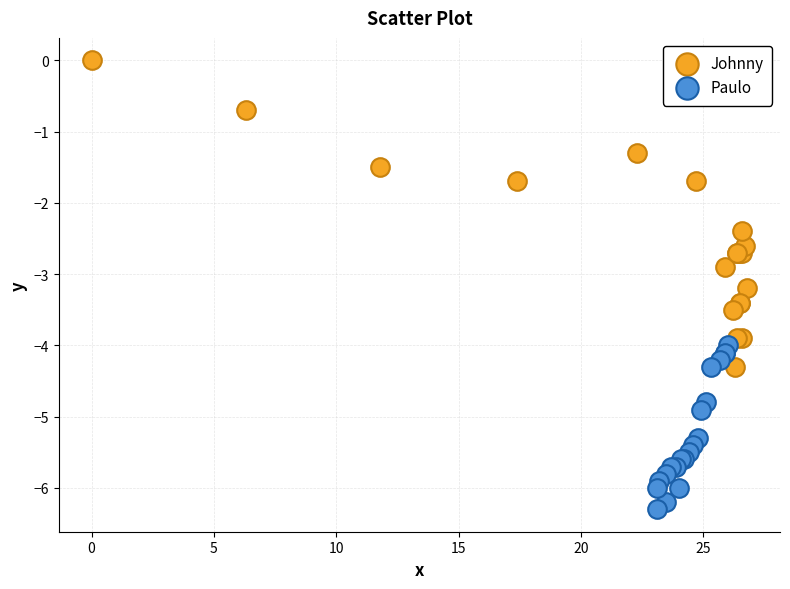

Which series has the largest Y range (max minus min)?

Johnny